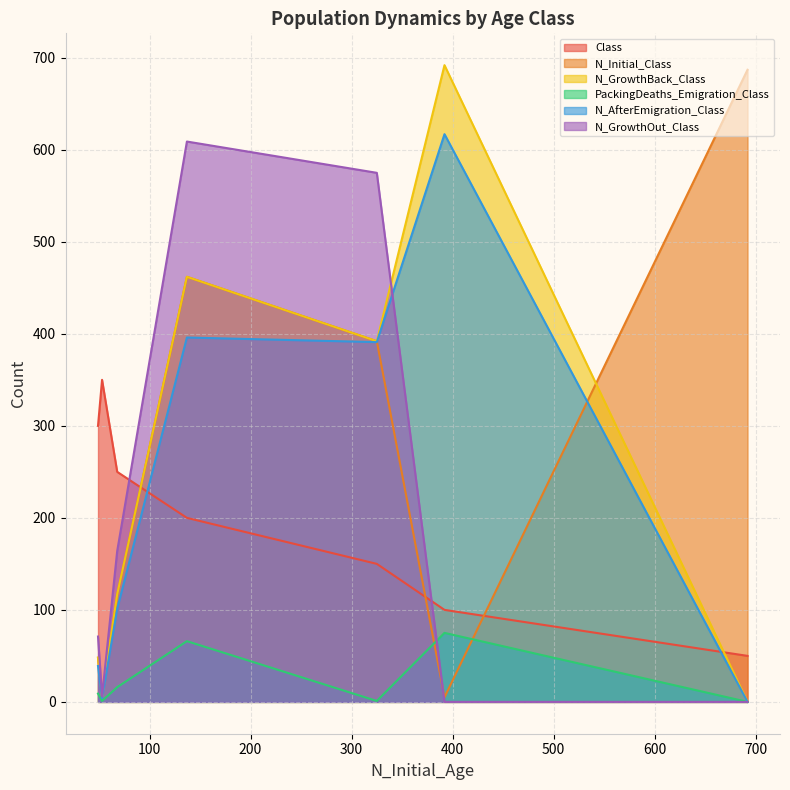

Reading right to left, what are all the values shown in this chart?

Class: 6=350	5=300	4=250	3=200	2=150	1=100	0=50
N_Initial_Class: 6=5	5=48	4=117	3=462	2=392	1=5	0=687
N_GrowthBack_Class: 6=5	5=48	4=117	3=462	2=392	1=692	0=0
PackingDeaths_Emigration_Class: 6=1	5=9	4=16	3=66	2=1	1=75	0=0
N_AfterEmigration_Class: 6=4	5=39	4=101	3=396	2=391	1=617	0=0
N_GrowthOut_Class: 6=6	5=71	4=164	3=609	2=575	1=0	0=0